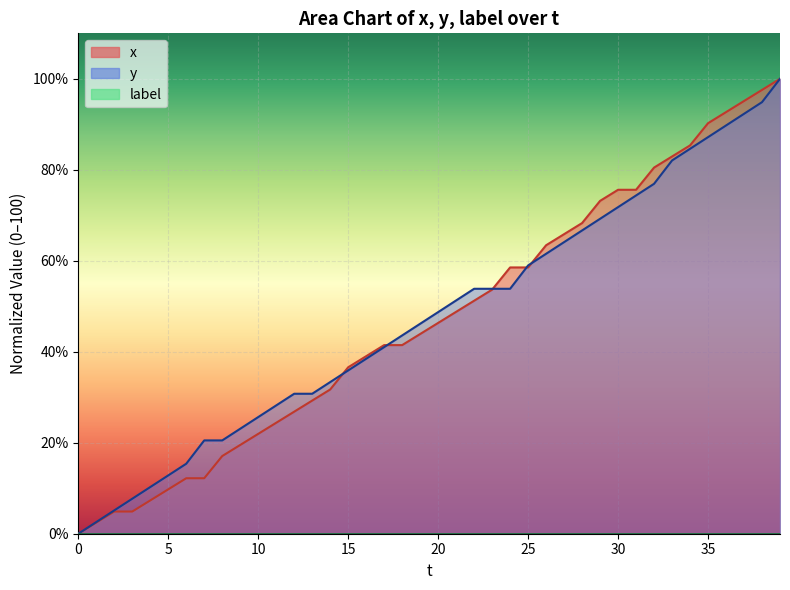

How many times do y and x cross each other?

5